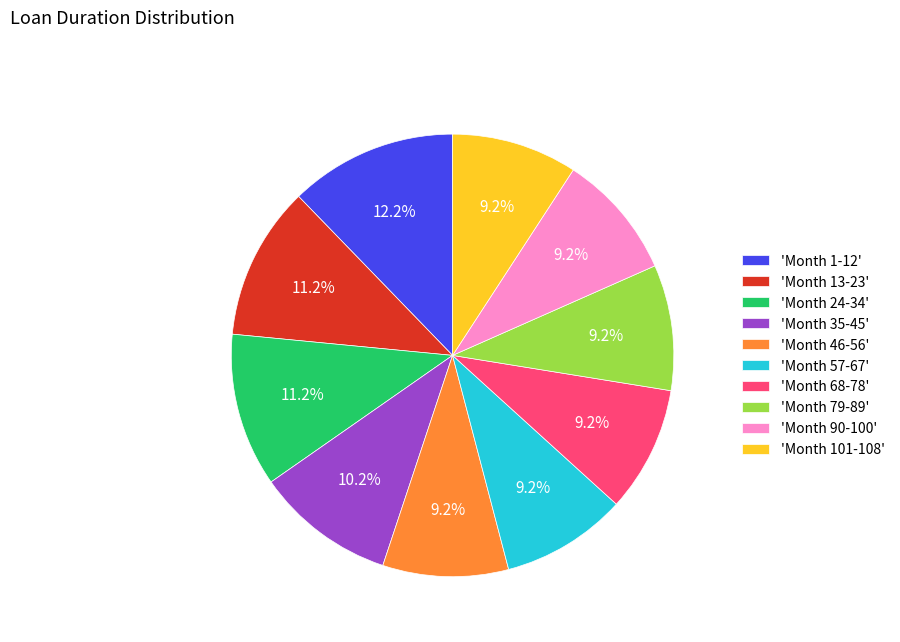

Which slice is the largest?

'Month 1-12'